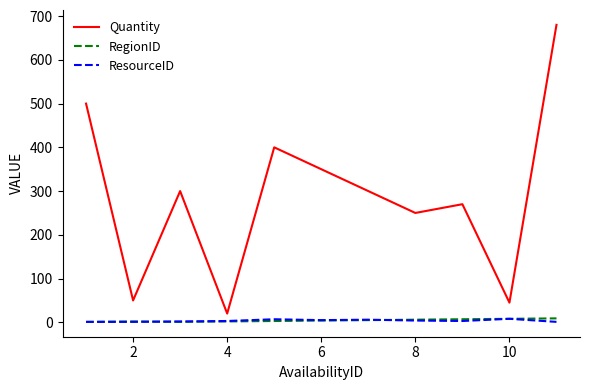

Which series has the largest total across all categories?

Quantity